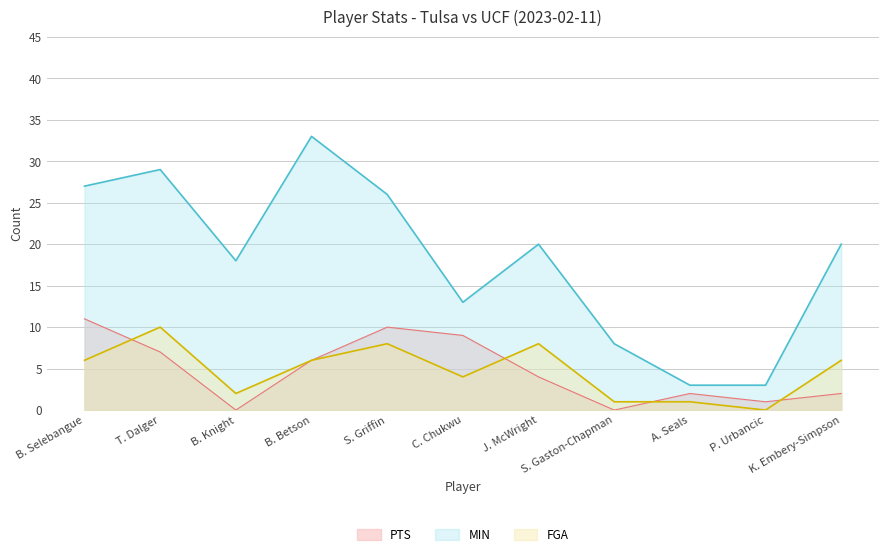

At B. Knight, list the series in order from largest to smallest.

MIN, FGA, PTS